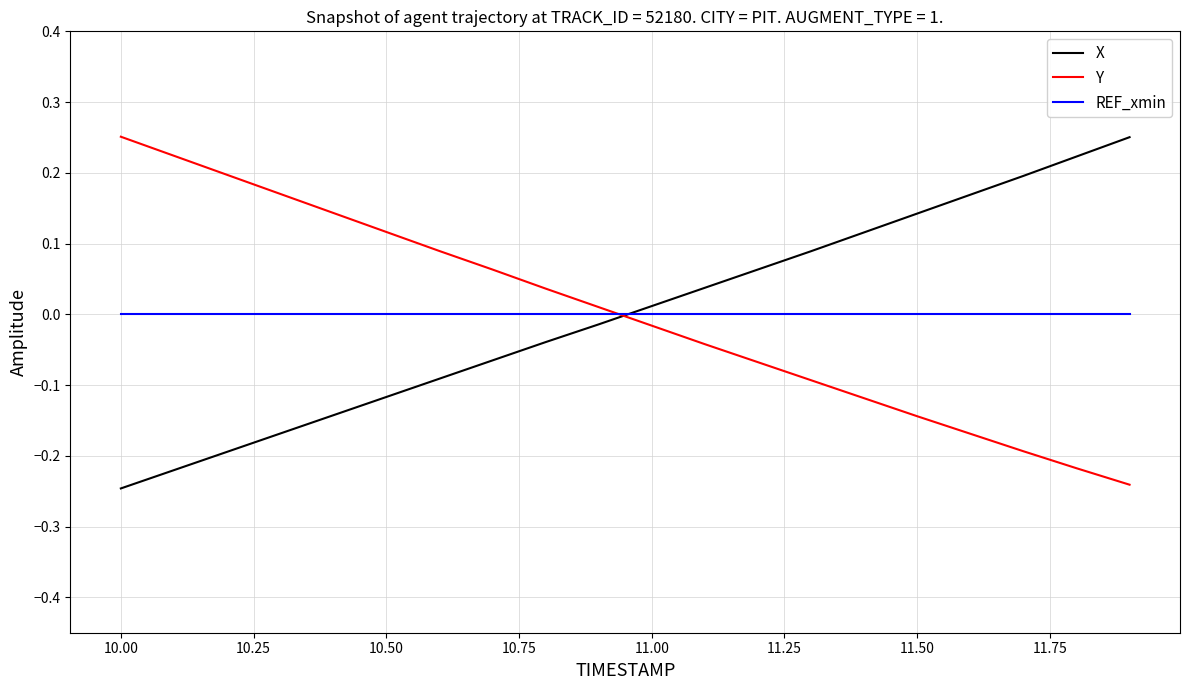

How many intersections are there between Y and REF_xmin?

1